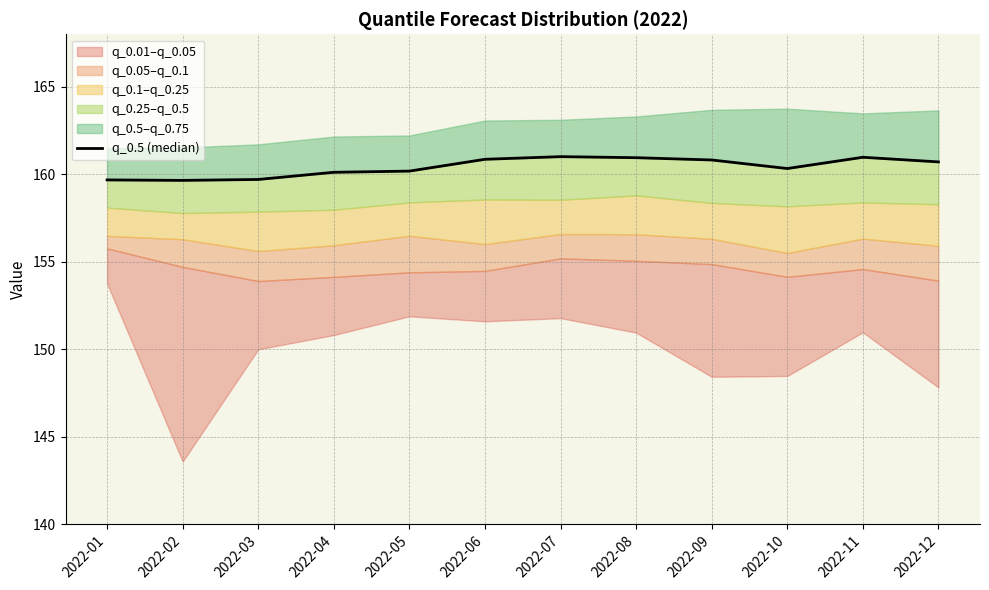

Reading right to left, transcribe all the data shown in this chart.

2022-12=160.7	2022-11=161.0	2022-10=160.3	2022-09=160.8	2022-08=160.9	2022-07=161.0	2022-06=160.9	2022-05=160.2	2022-04=160.1	2022-03=159.7	2022-02=159.6	2022-01=159.7